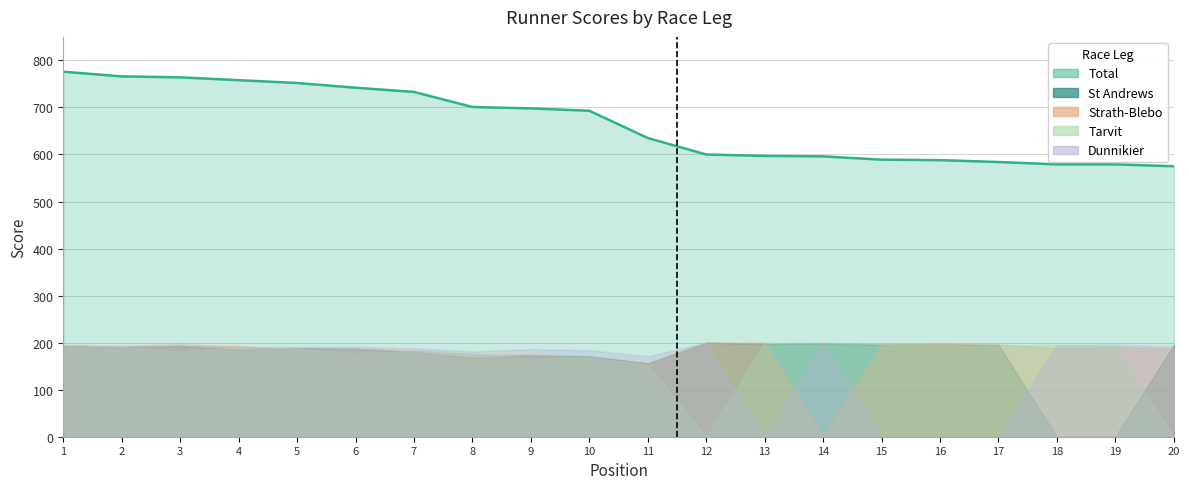

How many data points in St Andrews are above 190?

9